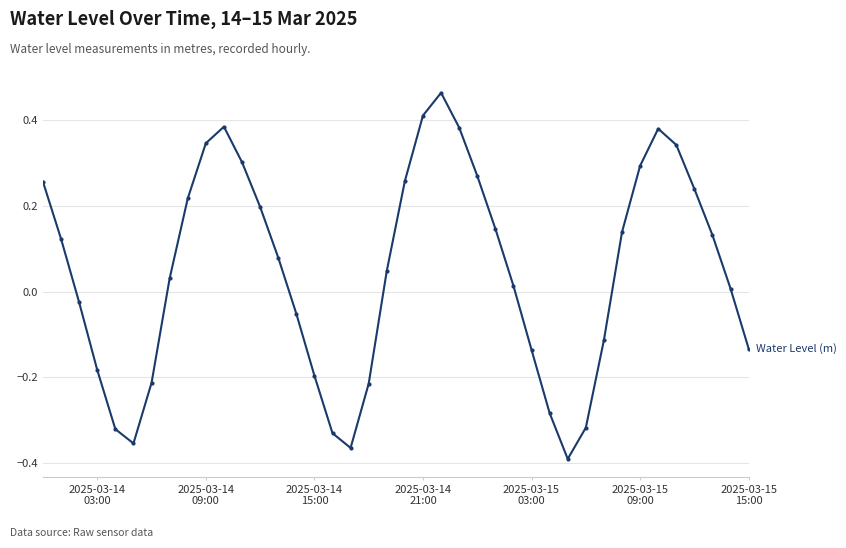

Count the number of data series in this chart.

1